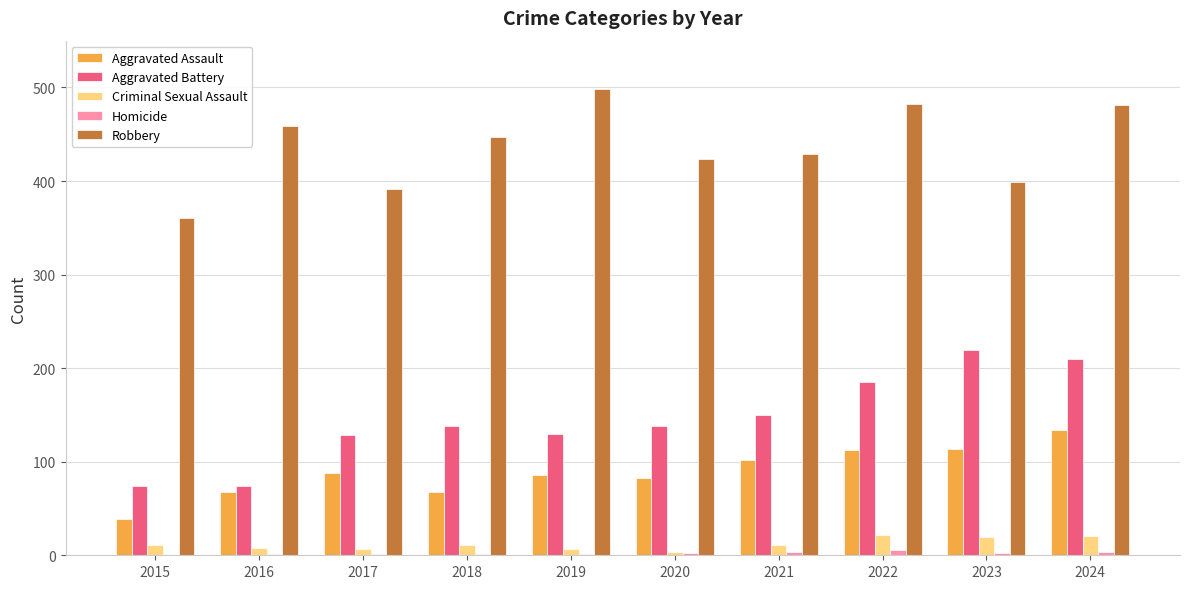

The Robbery series shows 157 at 2019. True or false?

False